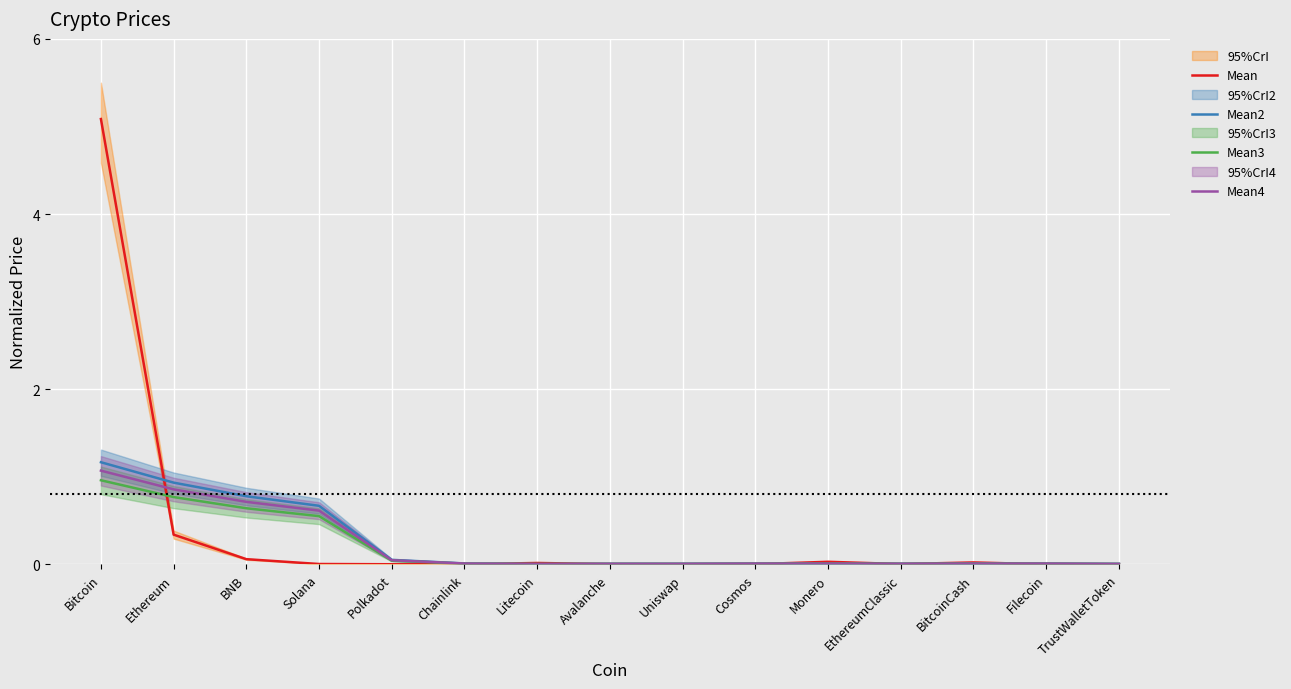

What is the label of the 14th point from the right?

Ethereum